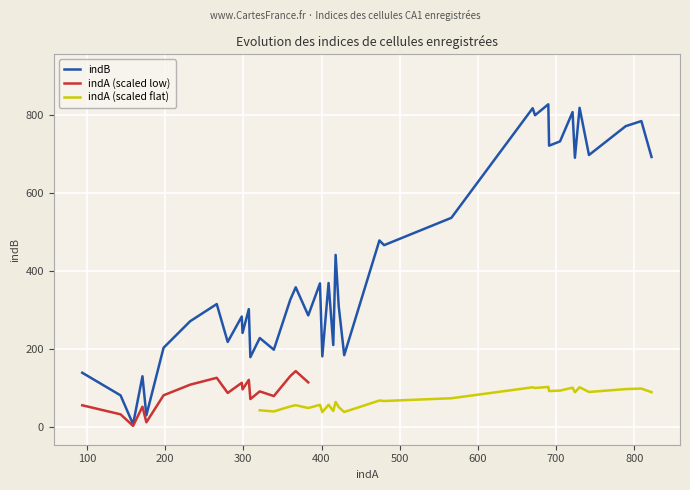

What is the difference between the values at 822 and 171?

562